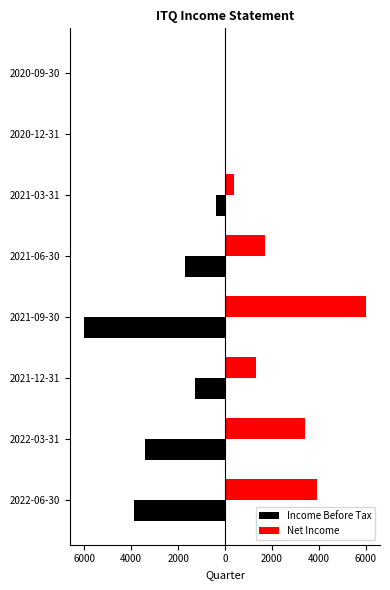

How many categories are shown in the chart?

8